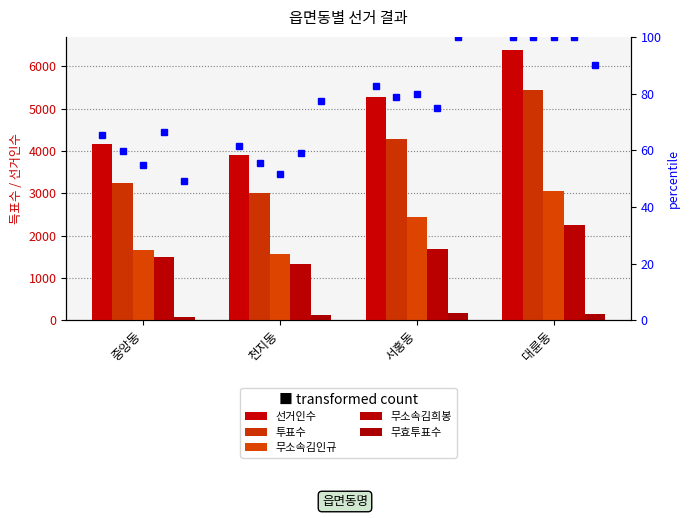

Are the bars grouped side by side (vs. stacked)?

Yes